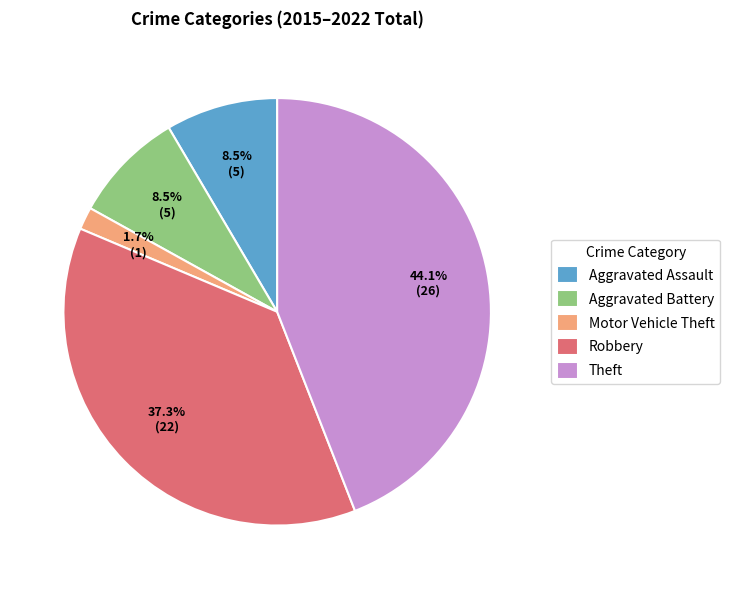

To the nearest percent, what is the combined percentage of Aggravated Assault and Motor Vehicle Theft?

10%